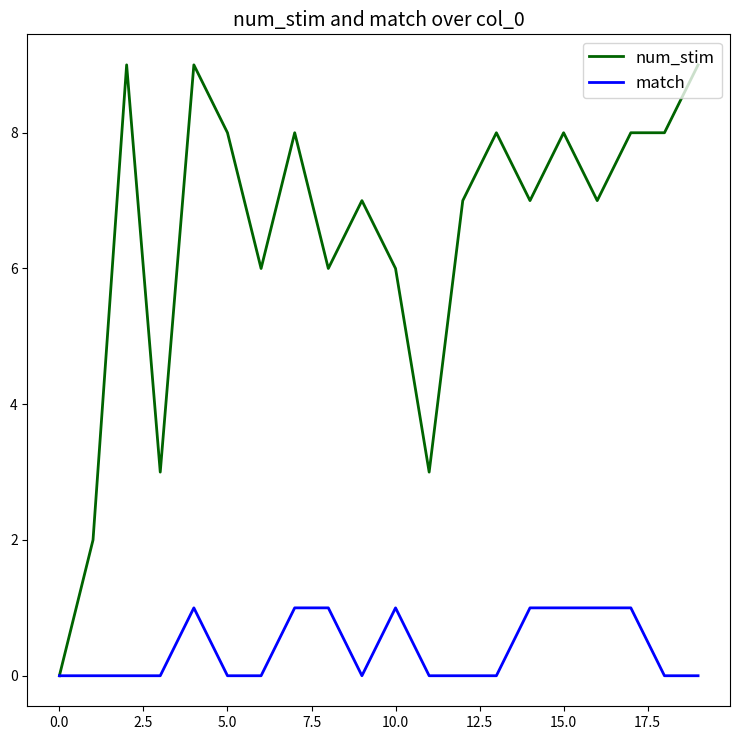

Which series has the largest total across all categories?

num_stim